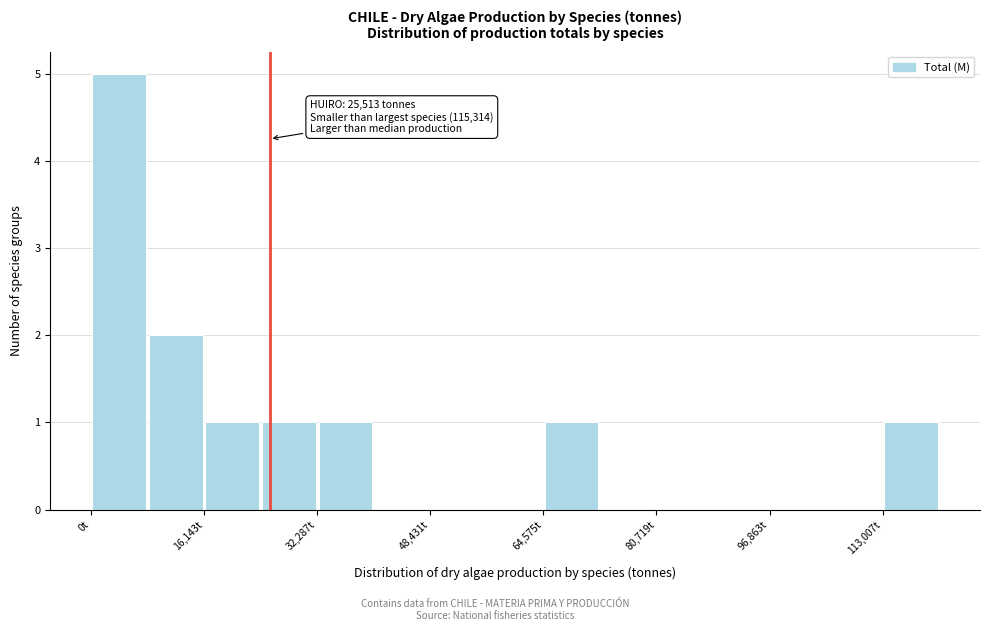

Over which range of the x-axis is the bar tallest?

0 to 8000